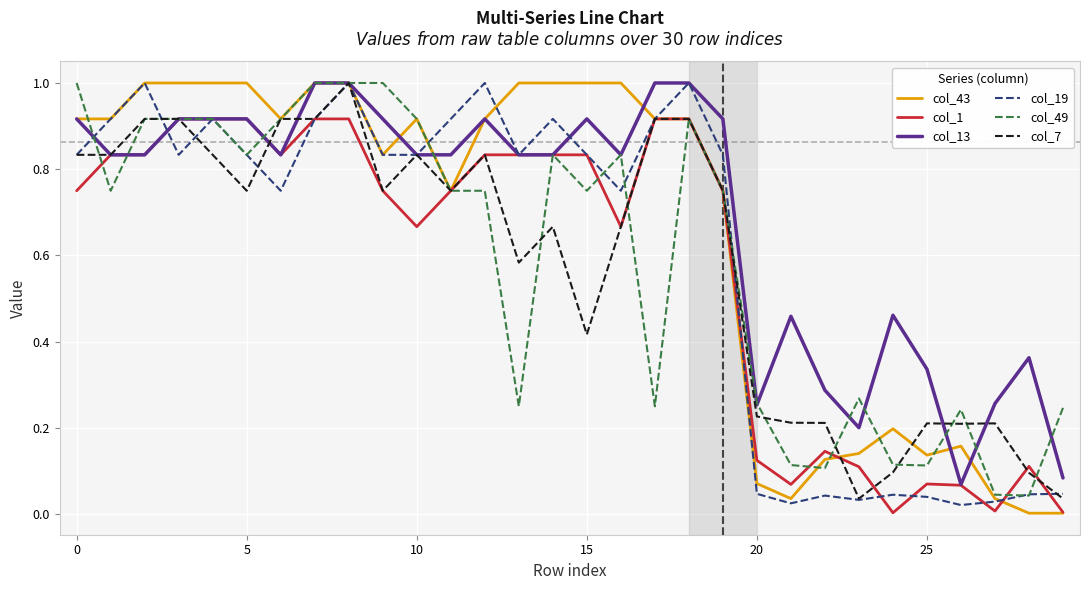

What are all the series names shown in the legend?

col_43, col_1, col_13, col_19, col_49, col_7